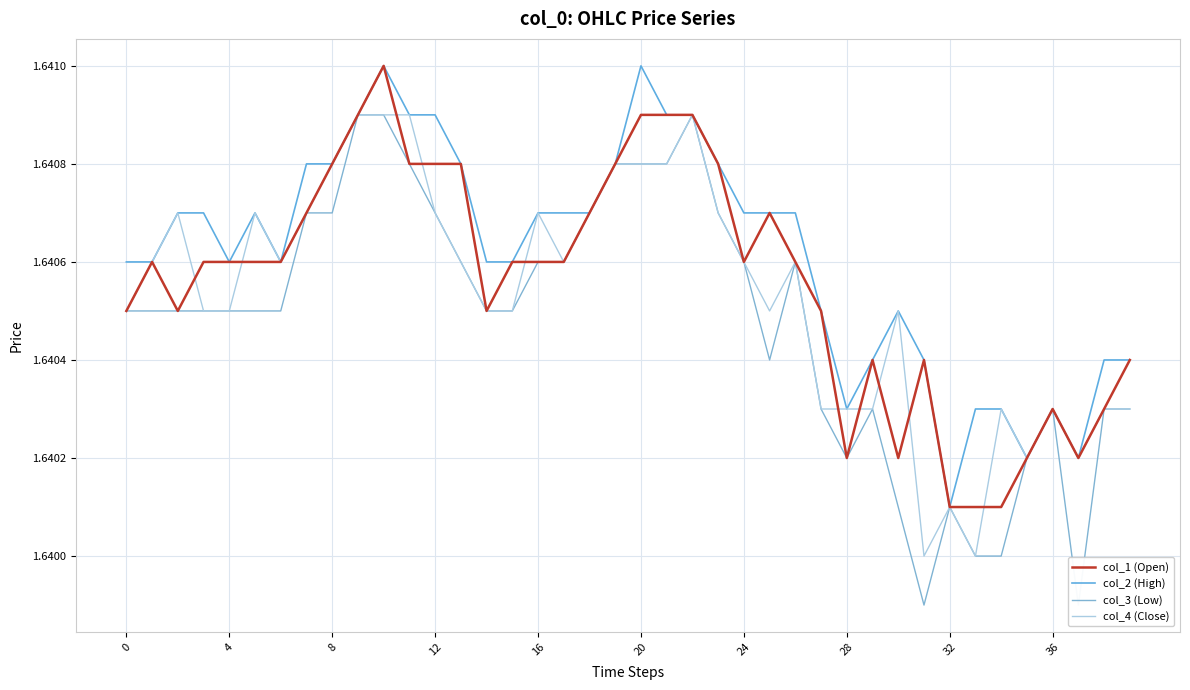

Does the chart display data point markers on the line(s)?

No